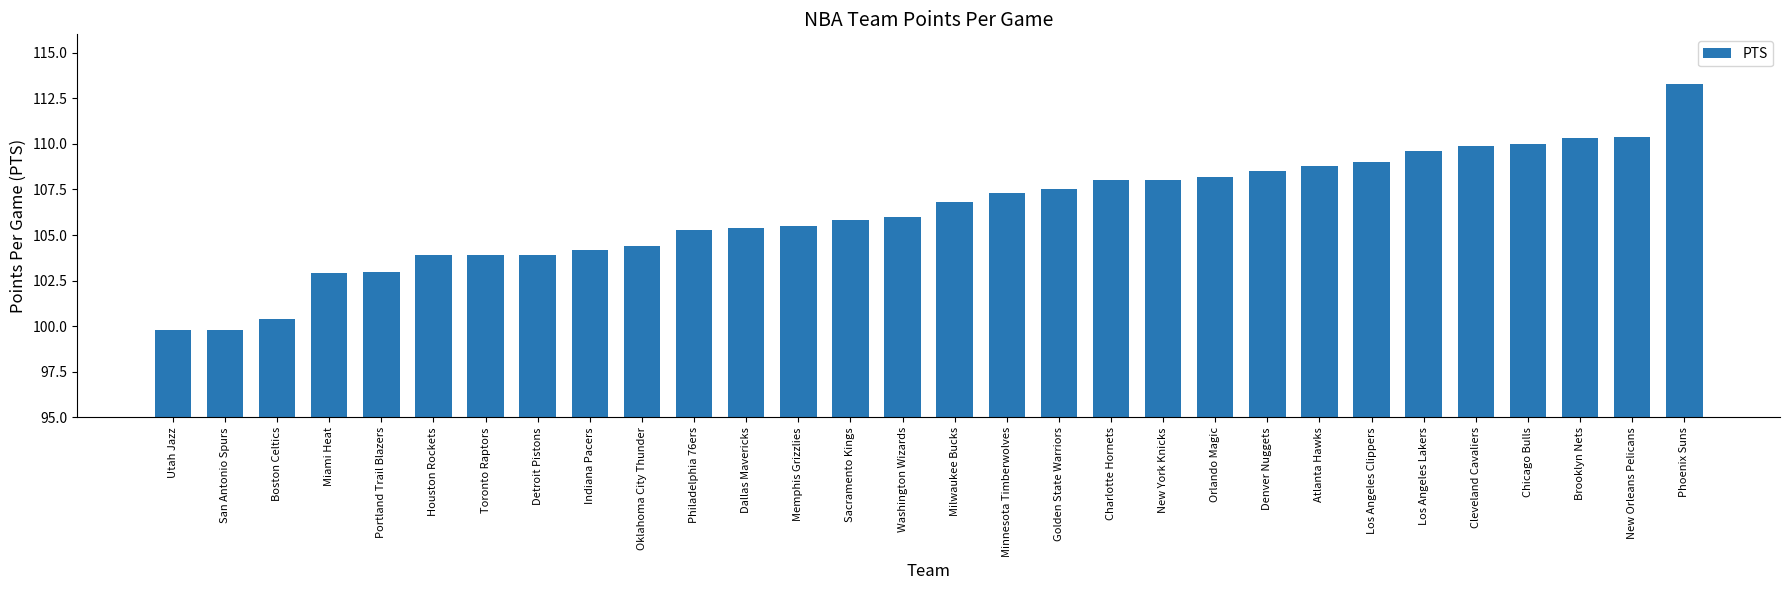

Is it true that the value at Atlanta Hawks is 193.3?

False